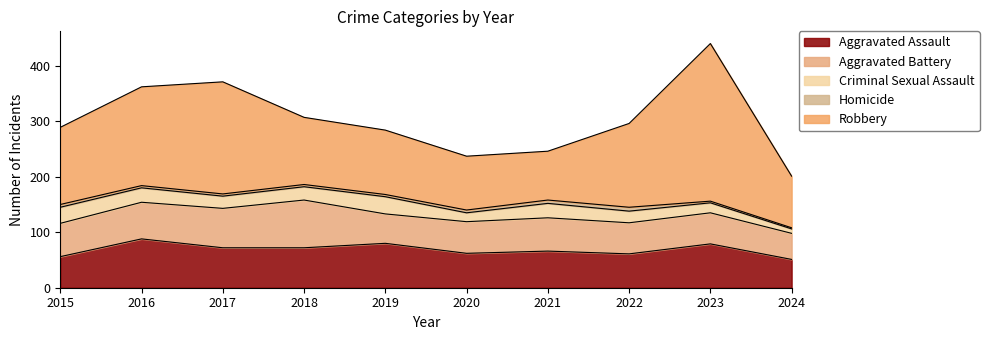

True or false: Aggravated Battery has a value of 18 at 2021.

False